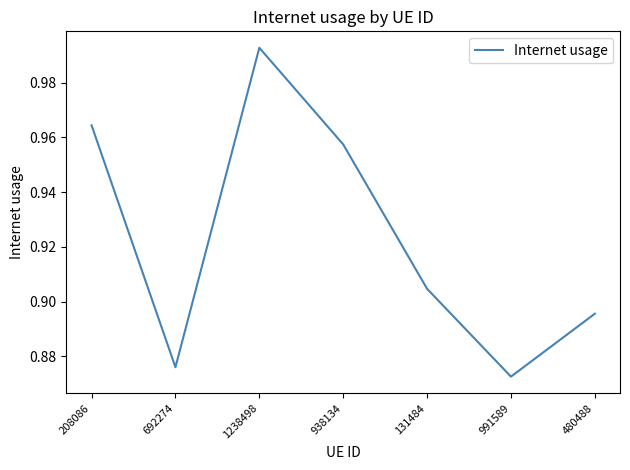

The chart shows a value of 0.6 at 938134. True or false?

False